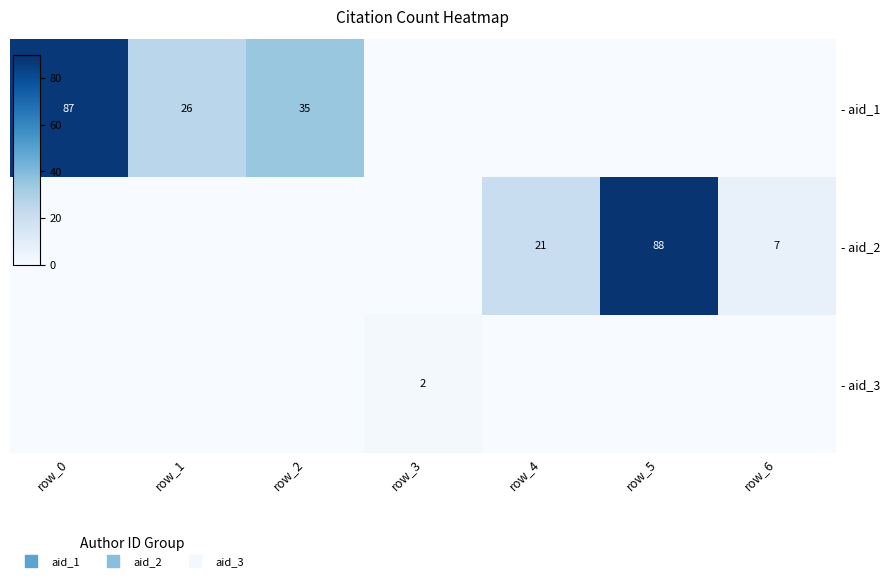

At which category is the sum across all series the highest?

row_5